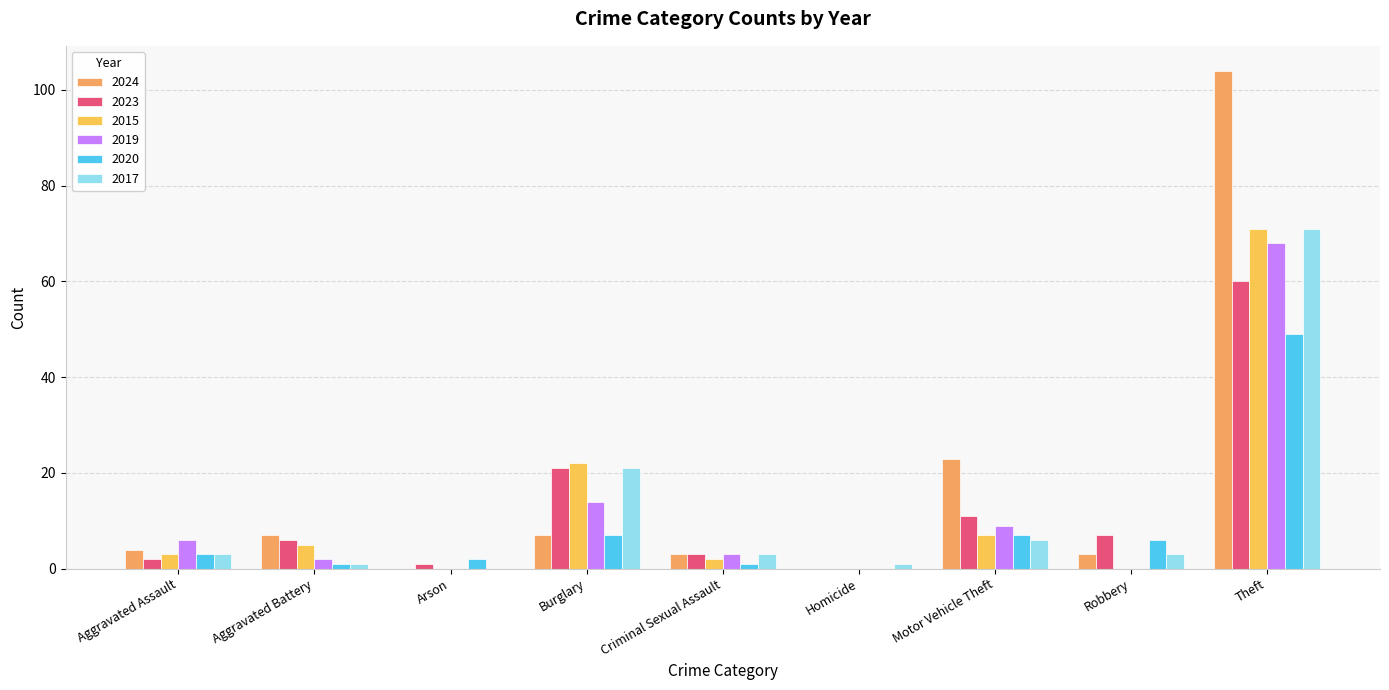

How many groups of bars are there?

9